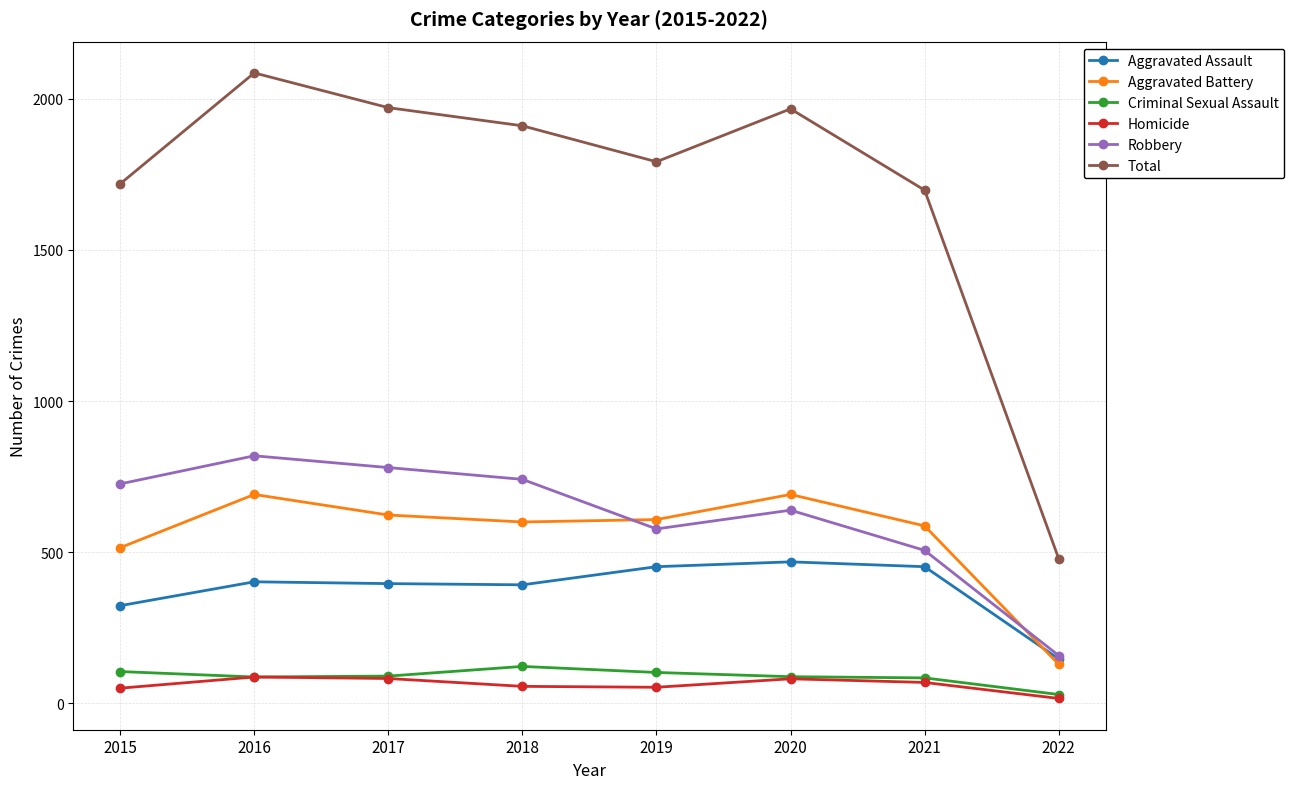

Is it true that Aggravated Battery equals 691 at 2016?

True